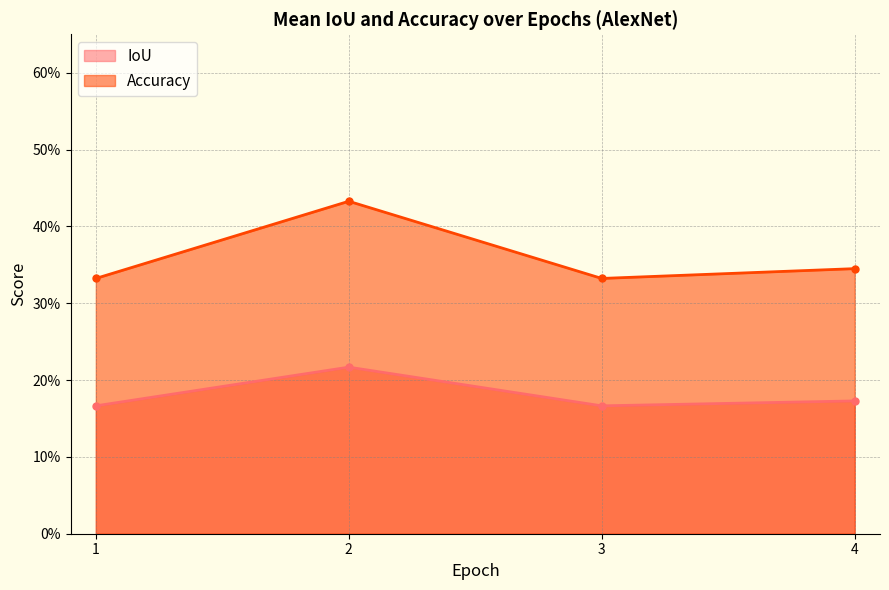

What value does the IoU series have at 1?

0.2